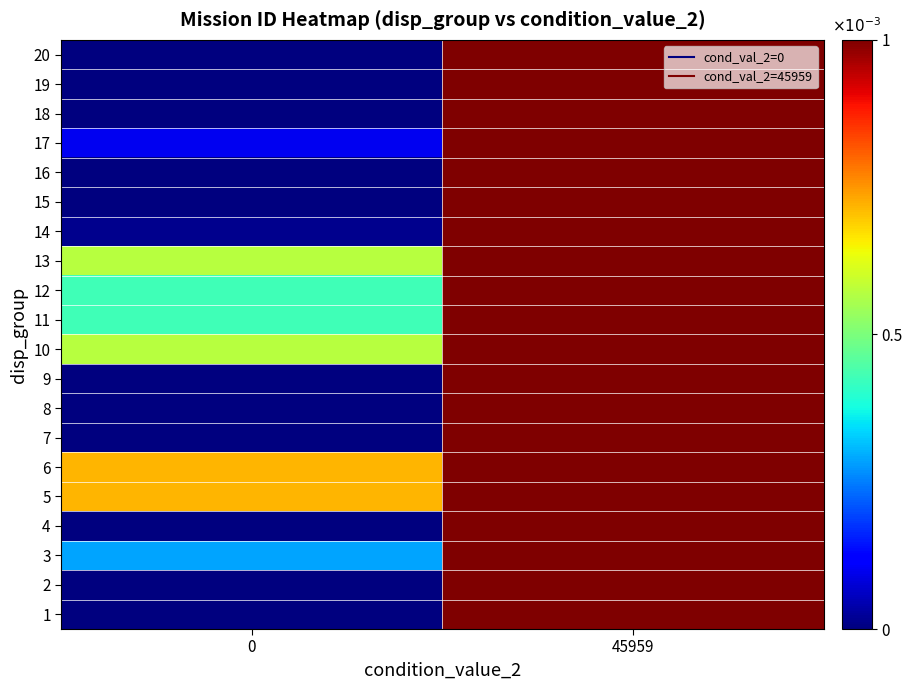

Reading left to right, transcribe all the data shown in this chart.

1: 0=0.0	45959=1.0
2: 0=0.0	45959=1.0
3: 0=0.3	45959=1.0
4: 0=-1.6	45959=1.0
5: 0=0.7	45959=1.0
6: 0=0.7	45959=1.0
7: 0=0.0	45959=1.0
8: 0=0.0	45959=1.0
9: 0=0.0	45959=1.0
10: 0=0.6	45959=1.0
11: 0=0.4	45959=1.0
12: 0=0.4	45959=1.0
13: 0=0.6	45959=1.0
14: 0=0.0	45959=1.0
15: 0=0.0	45959=1.0
16: 0=0.0	45959=1.0
17: 0=0.1	45959=1.0
18: 0=-1.6	45959=1.0
19: 0=-1.6	45959=1.0
20: 0=-1.6	45959=1.0